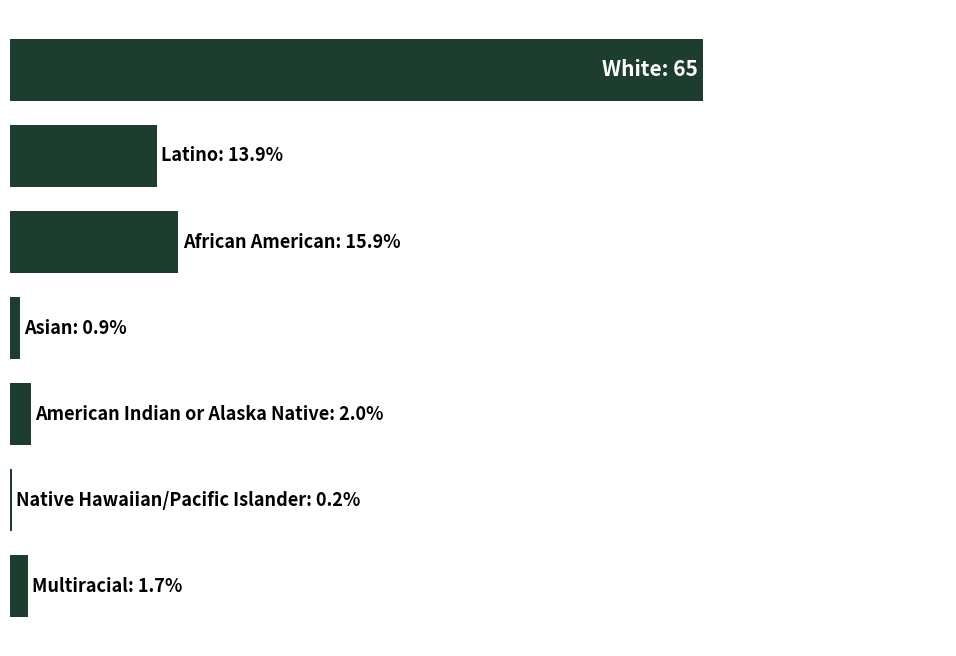

Are the bars horizontal?

Yes